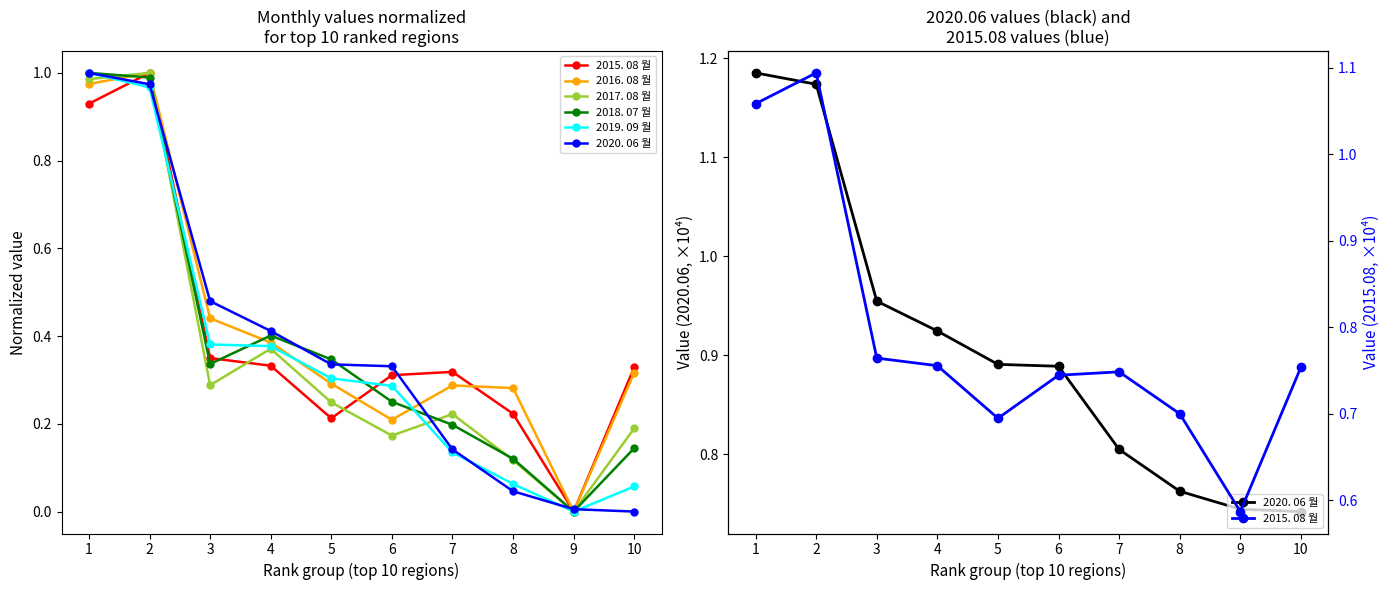

Where is 2019. 09 월 nearest to the value 0?

9